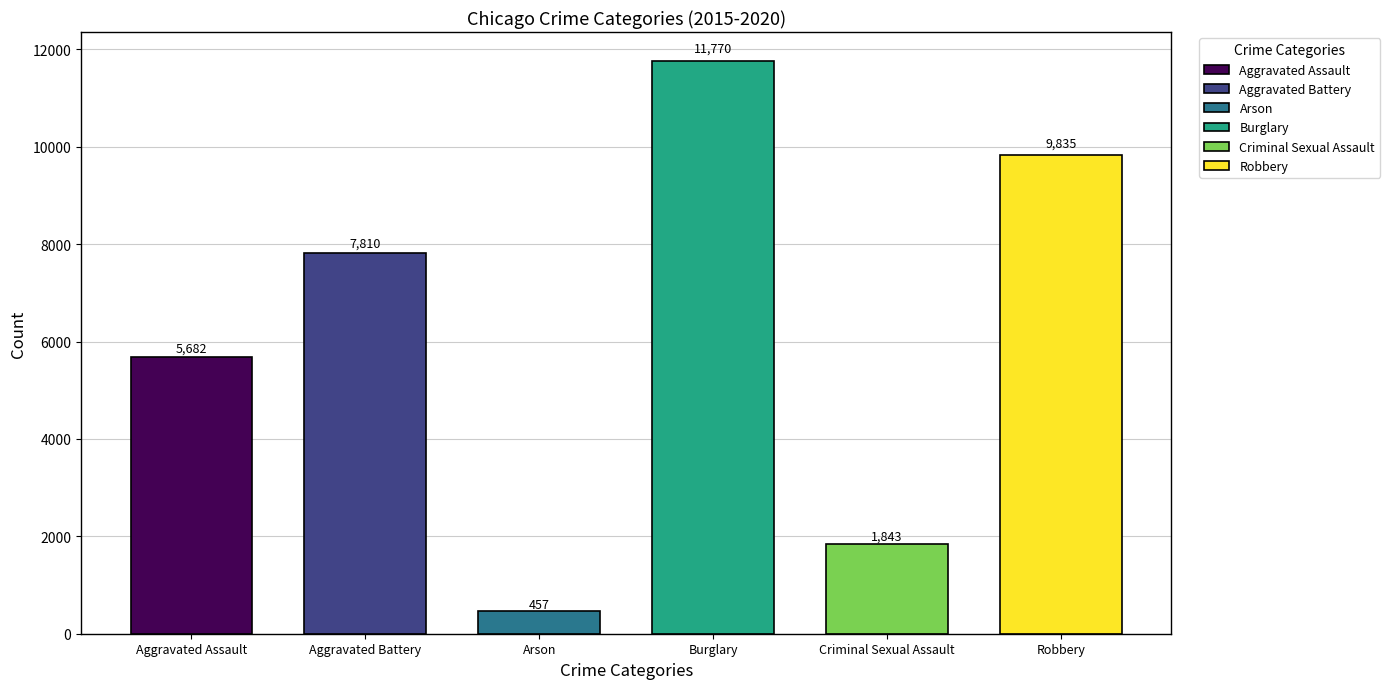

How many bars are there in each group?

6